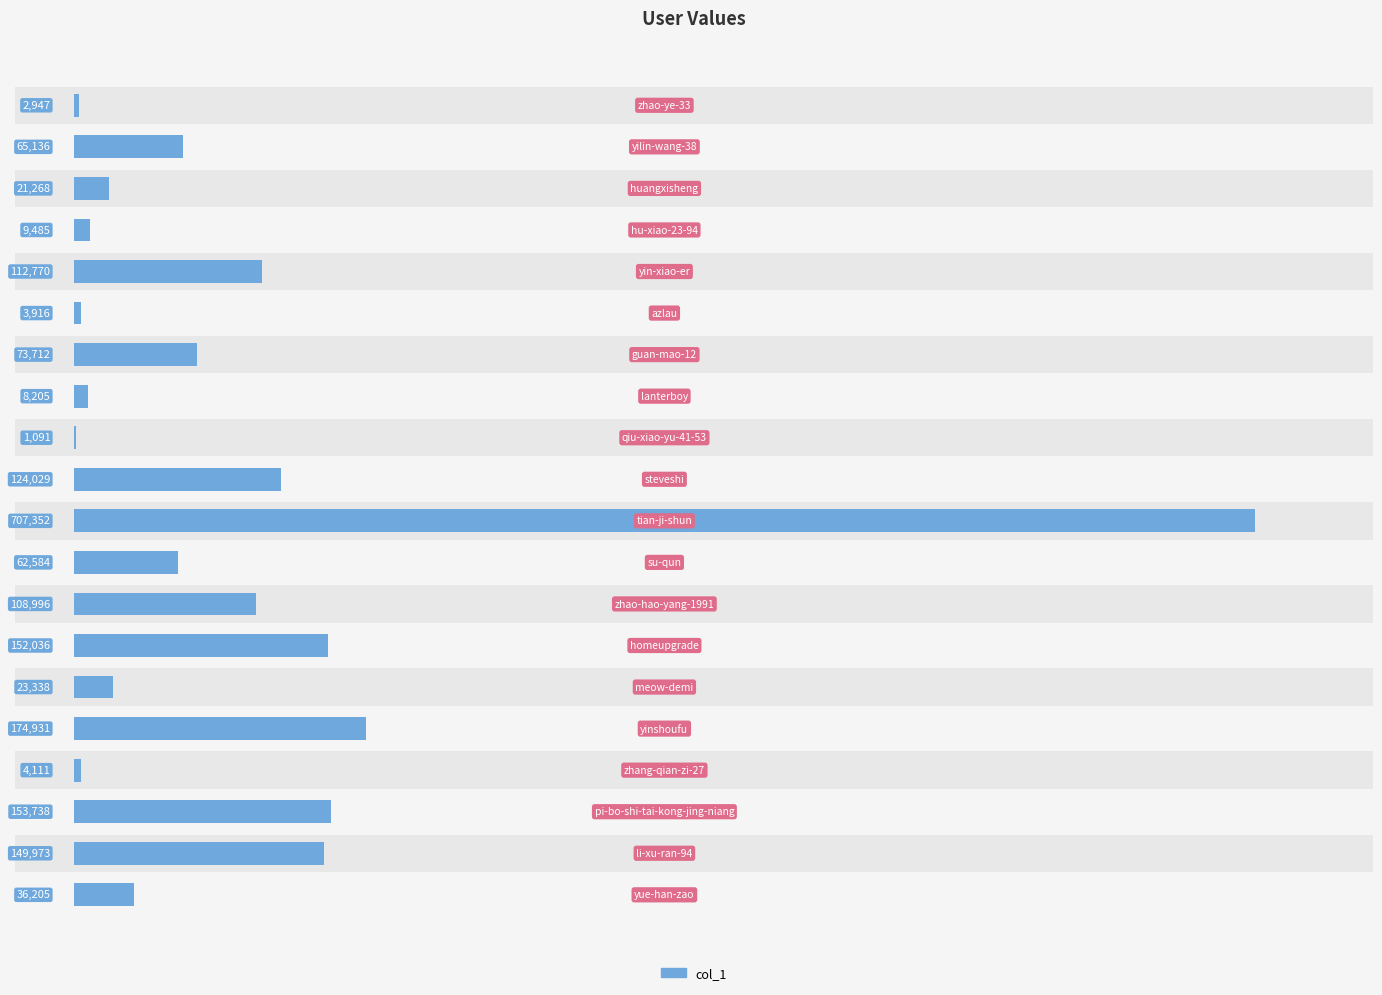

How many values exceed 65136?

9